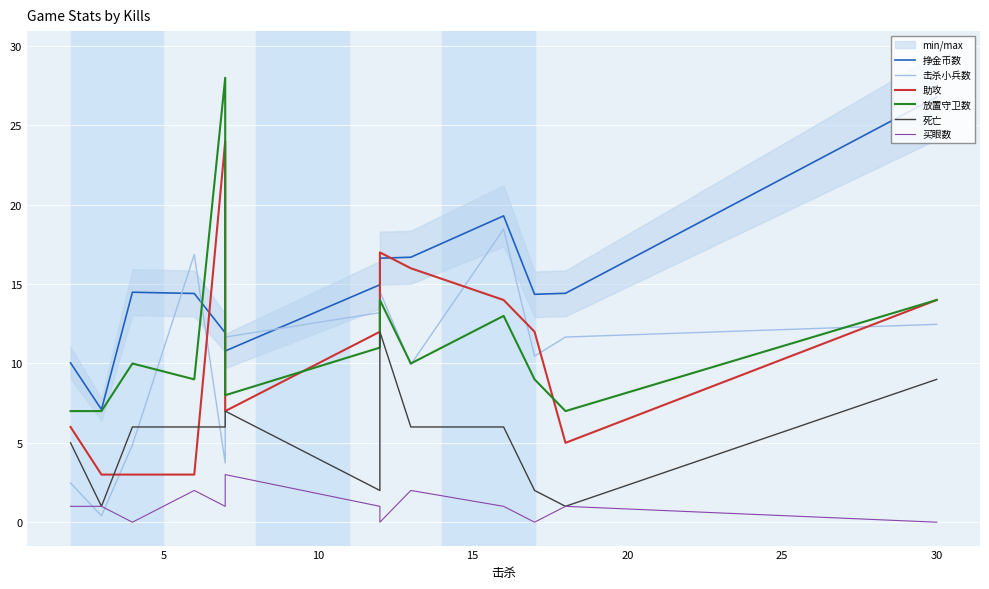

In 买眼数, how many points are higher than both neighbors (excluding endpoints)?

4